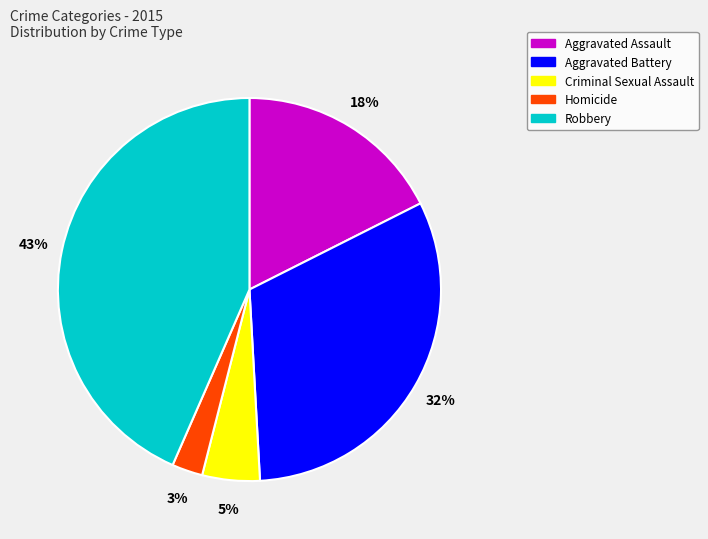

Rank the categories by value from lowest to highest.

Homicide, Criminal Sexual Assault, Aggravated Assault, Aggravated Battery, Robbery